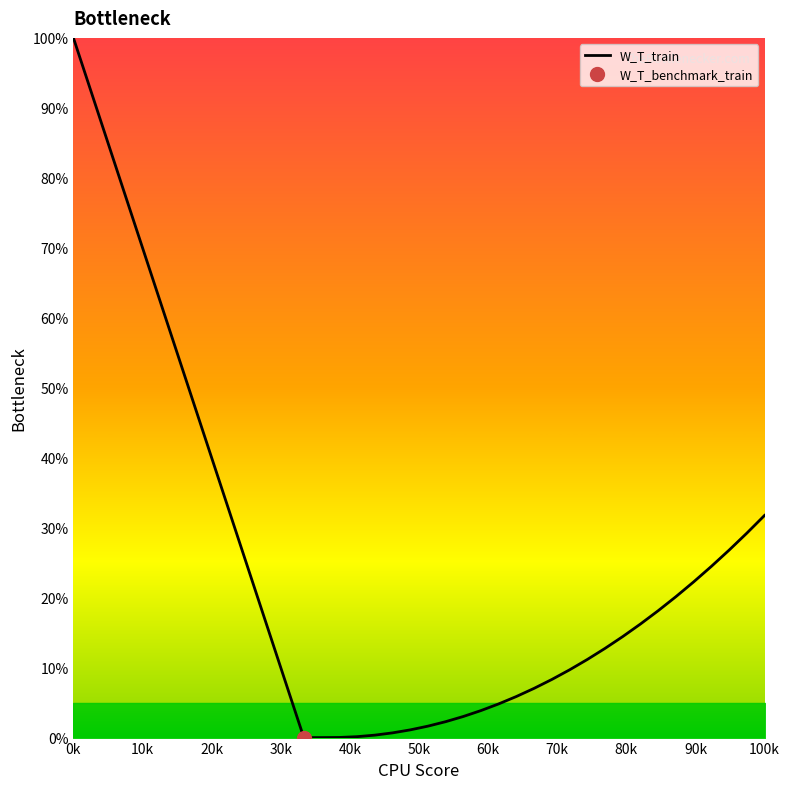

What is the highest value of the W_T_train series?

100.0